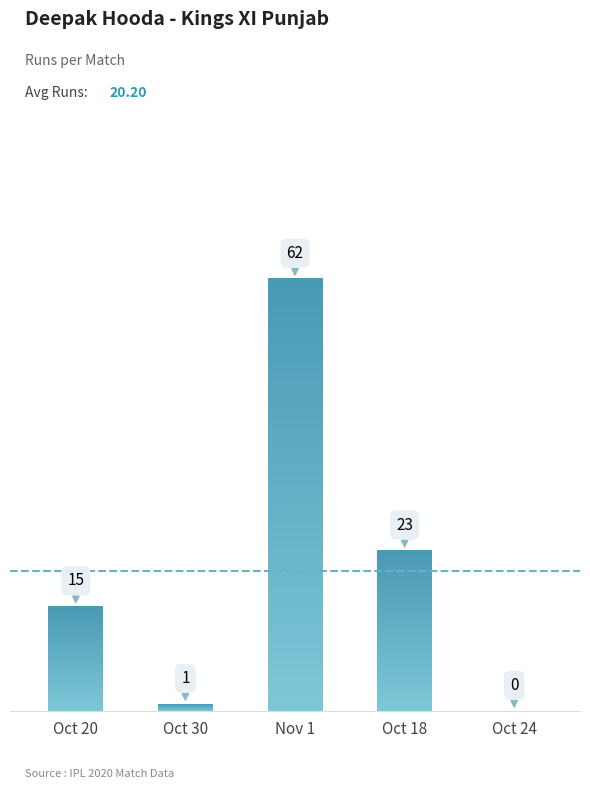

What is the sum of the values at Oct 18 and Oct 30?

24